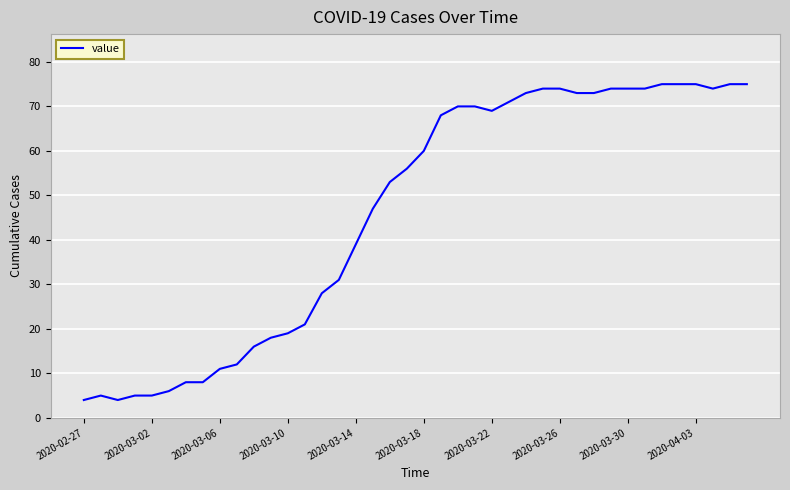

How many lines are shown in the chart?

1